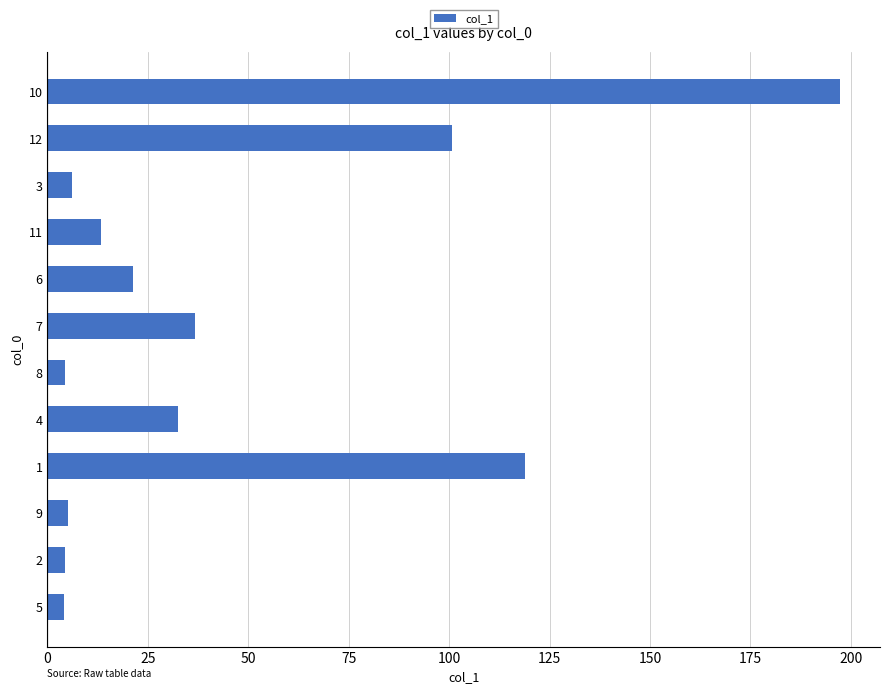

What is the greatest value displayed?

197.4